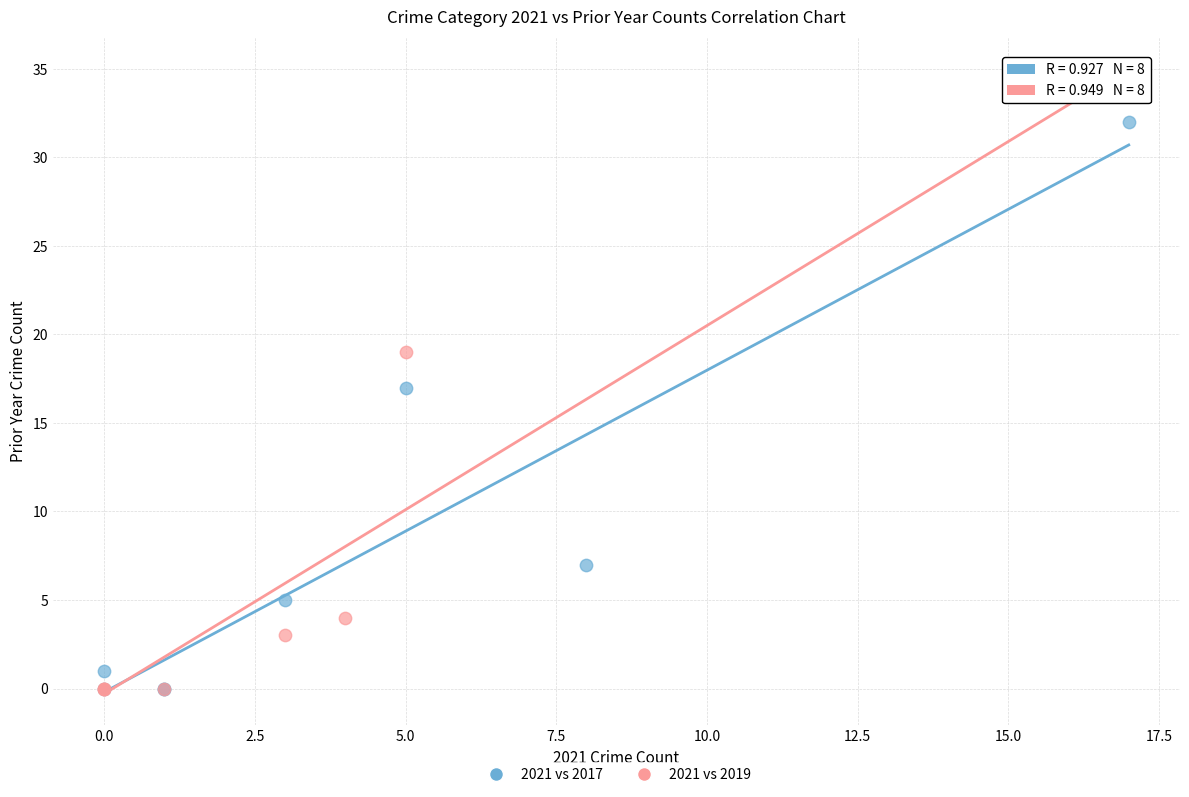

Which series has the largest Y range (max minus min)?

2021 vs 2019